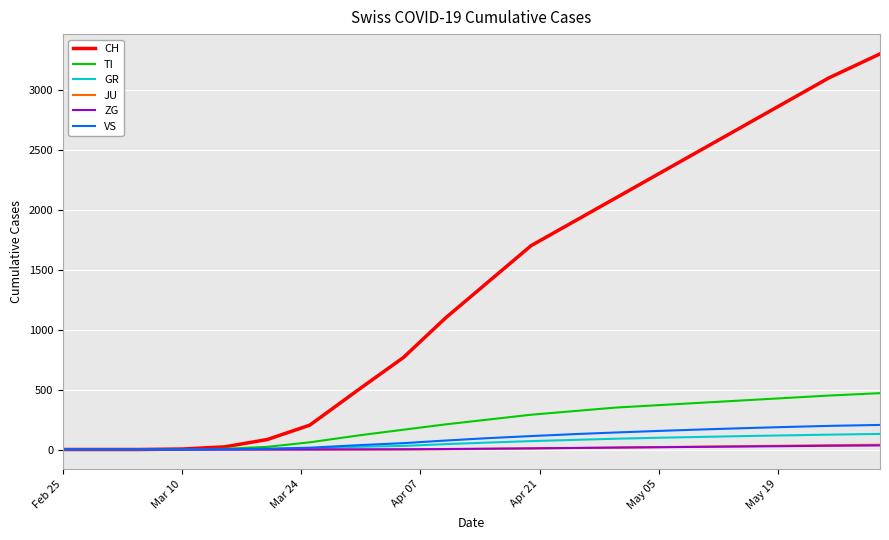

What are all the series names shown in the legend?

CH, TI, GR, JU, ZG, VS